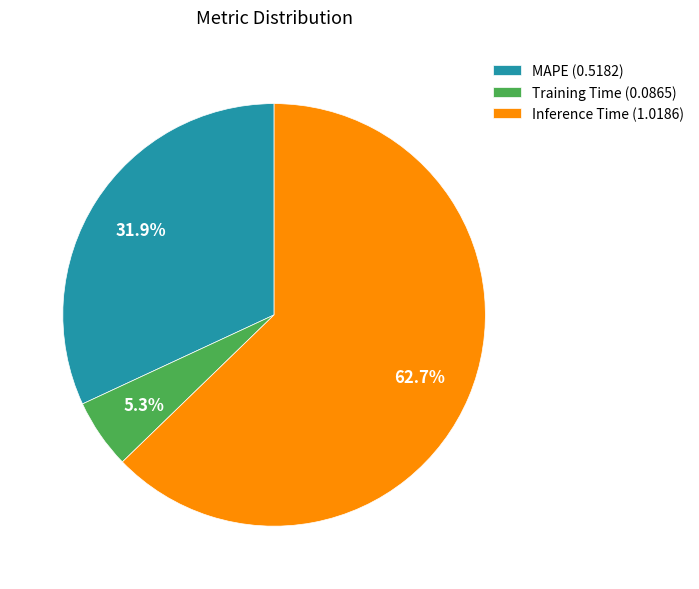

Is the sum of Inference Time and MAPE greater than half?

Yes